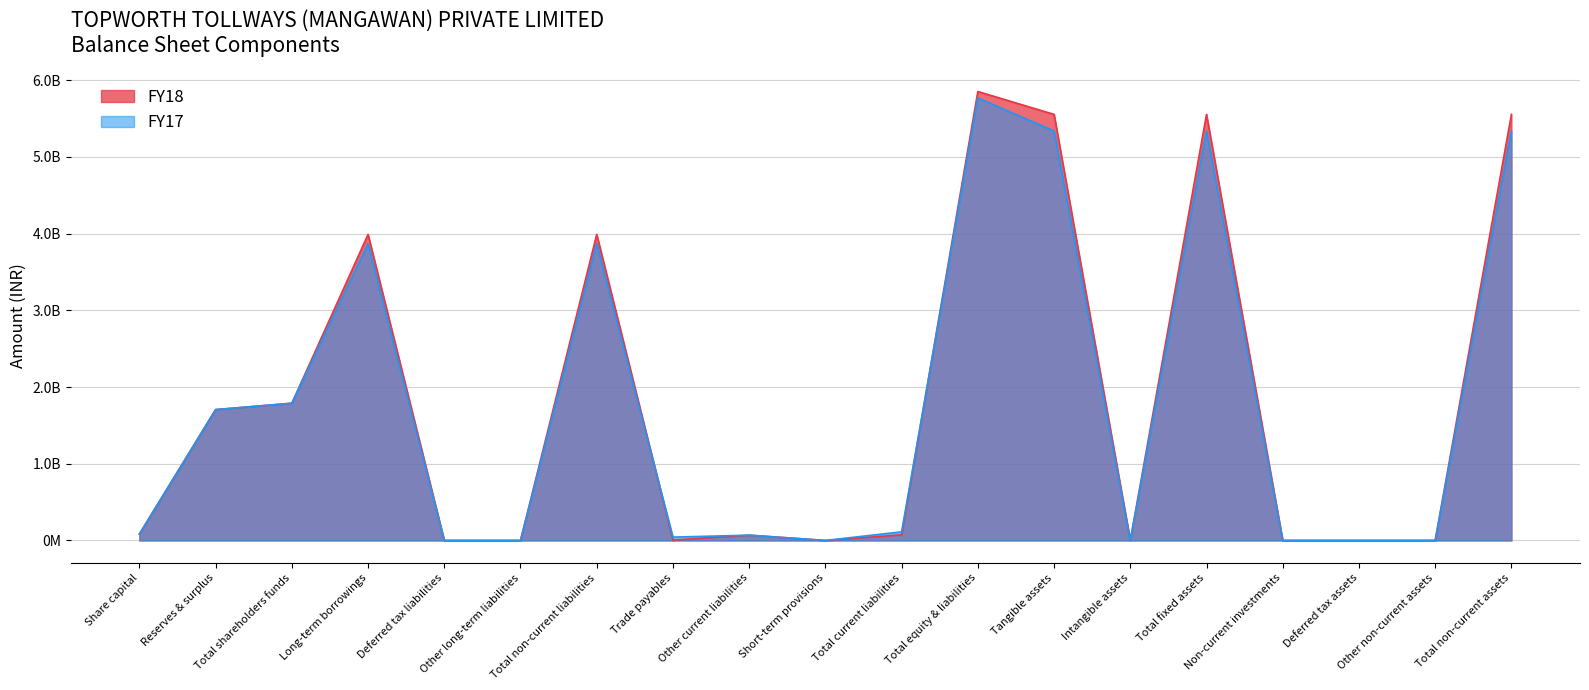

Is the value of FY17 at Total non-current liabilities greater than the value of FY18 at Other current liabilities?

Yes